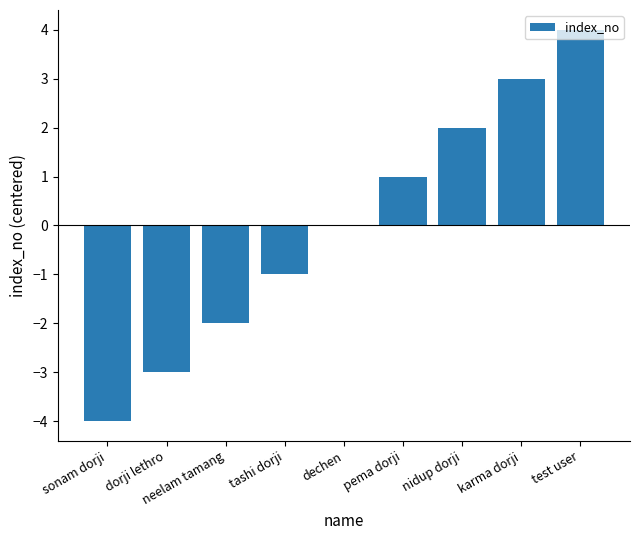

How many distinct data groups are displayed?

1